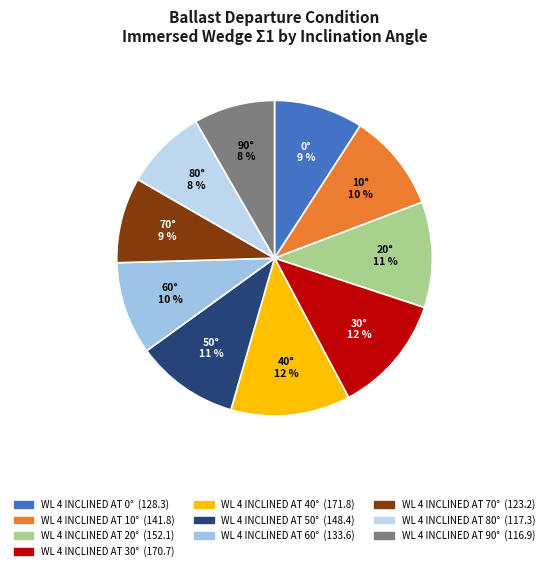

Which has a higher value, WL 4 INCLINED AT 90° or WL 4 INCLINED AT 10°?

WL 4 INCLINED AT 10°